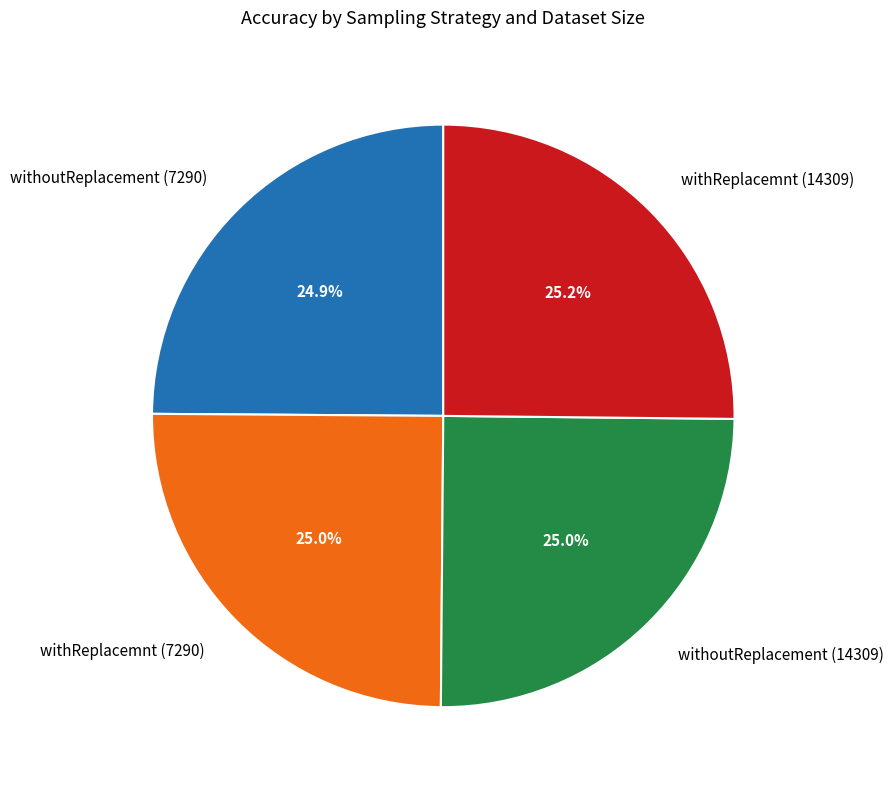

Does any single category account for the majority?

No